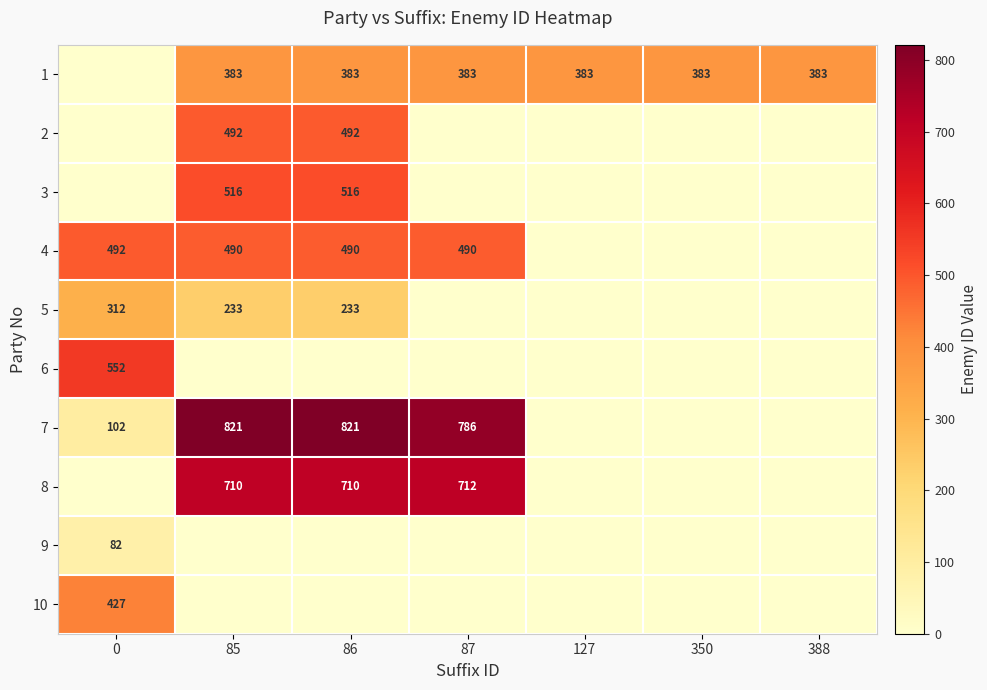

What is the spread (max minus min) of values at 86?

821